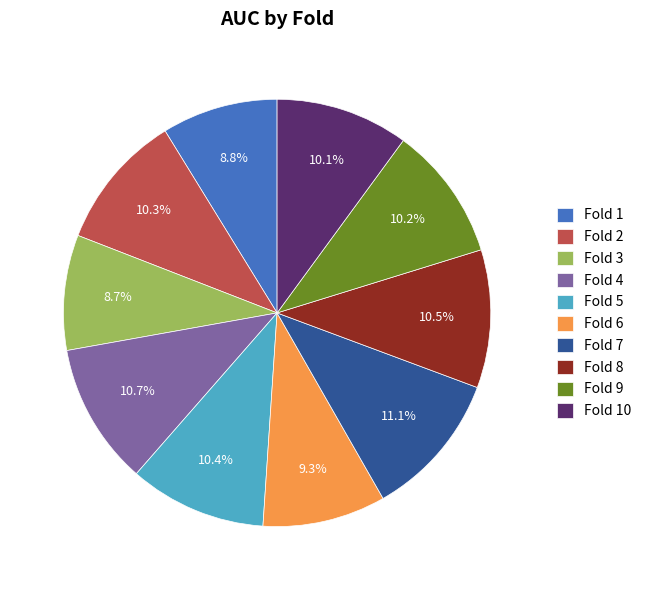

What is the total percentage of Fold 4 and Fold 1?

19.5%